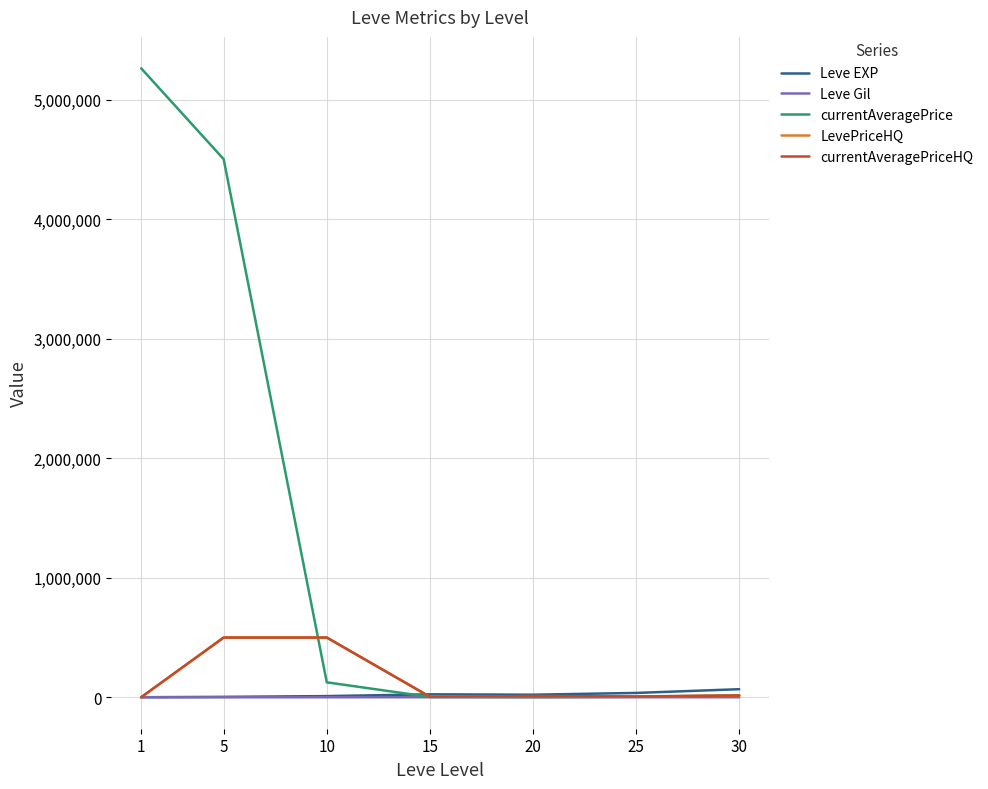

List the labels in order of LevePriceHQ value, smallest first.

1, 15, 25, 20, 30, 5, 10